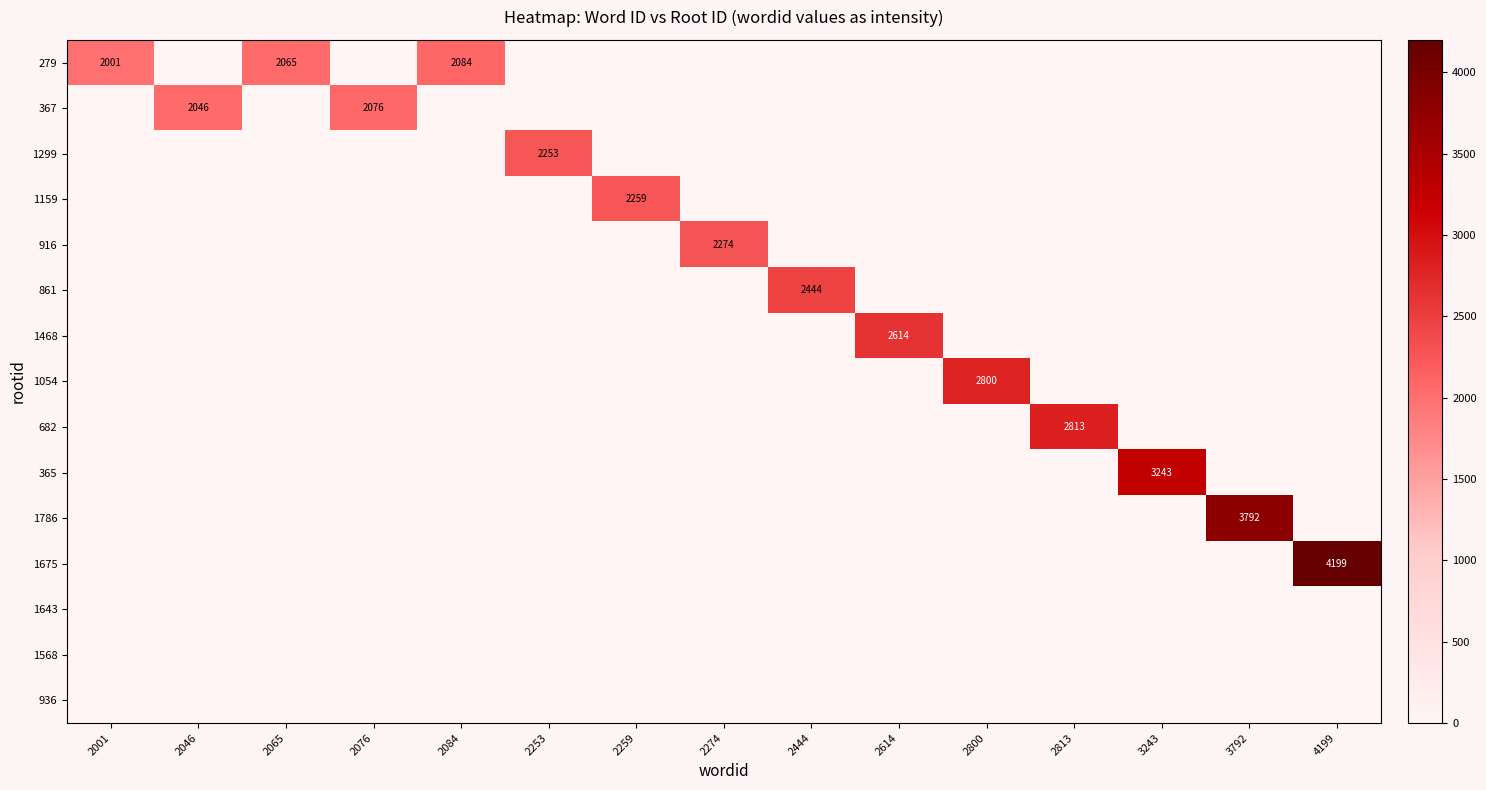

At which category is the sum across all series the highest?

4199